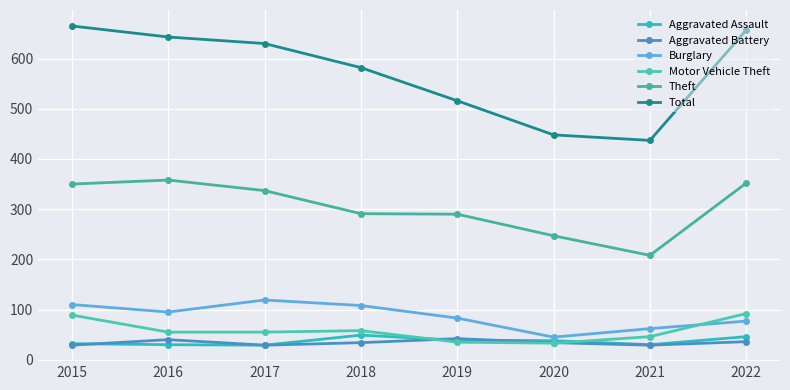

How many interior local valleys does the Theft series have?

1